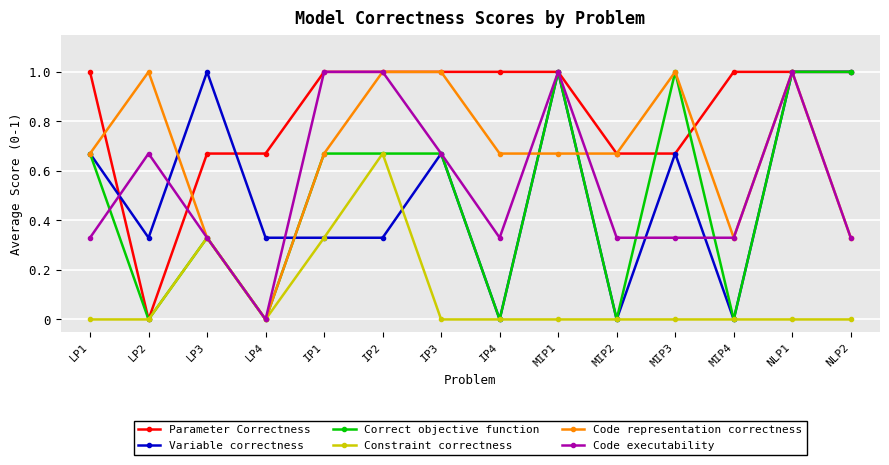

What is the label of the 12th point from the left?

MIP4